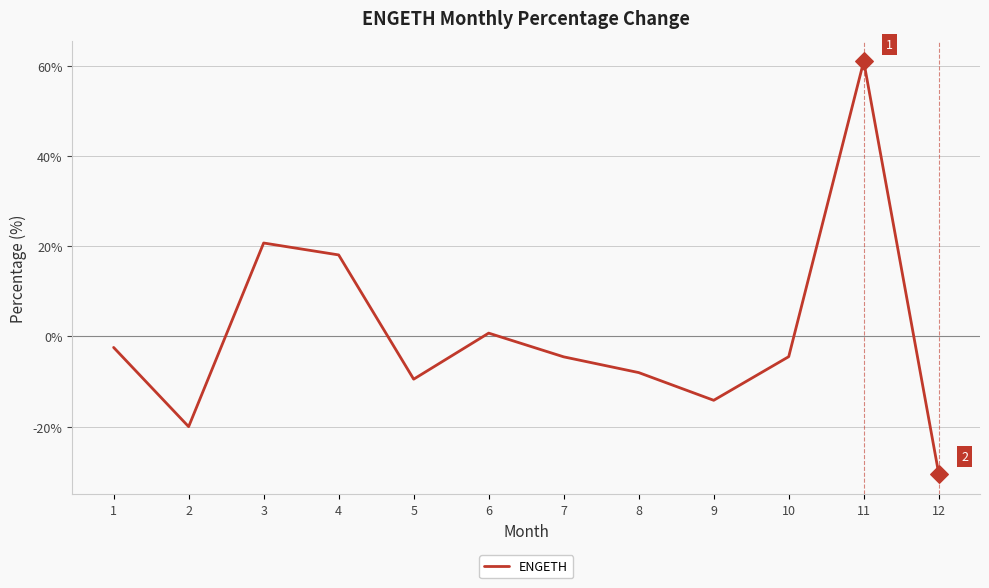

What is the change in value from 7 to 12?

-25.9